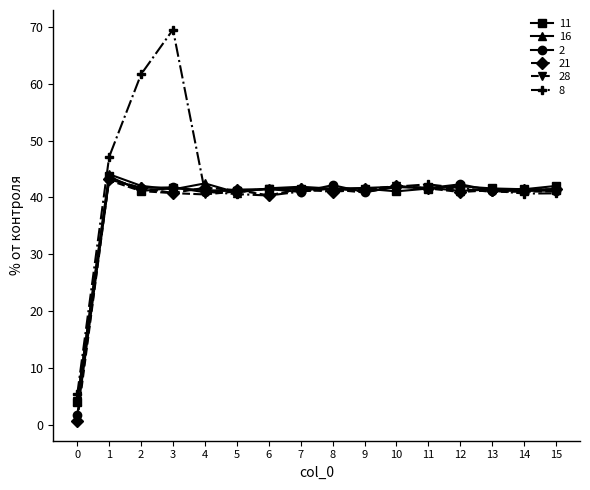

True or false: 28 has more than 0 interior local peaks.

True